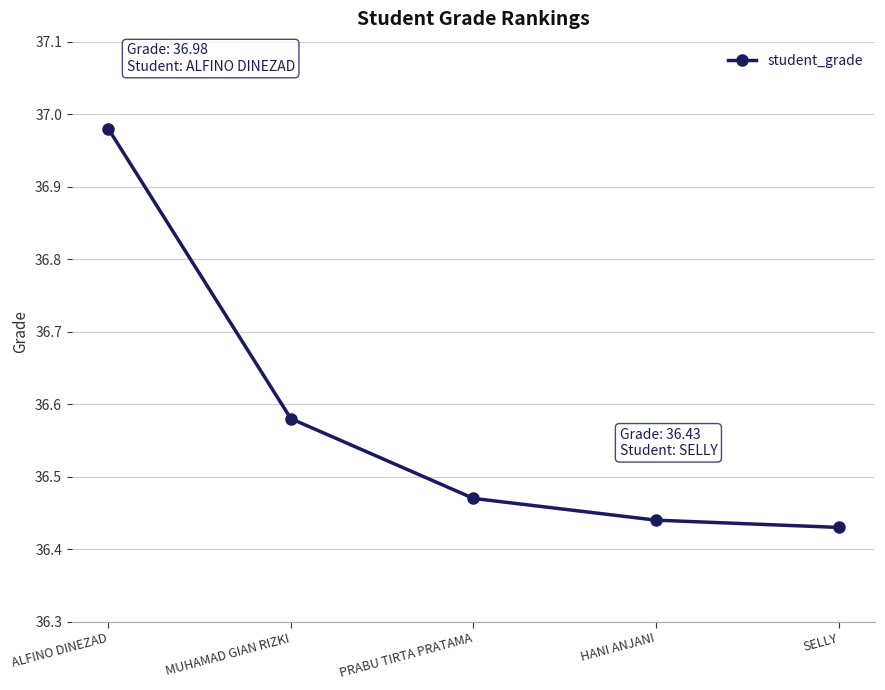

How many series are shown in this chart?

1